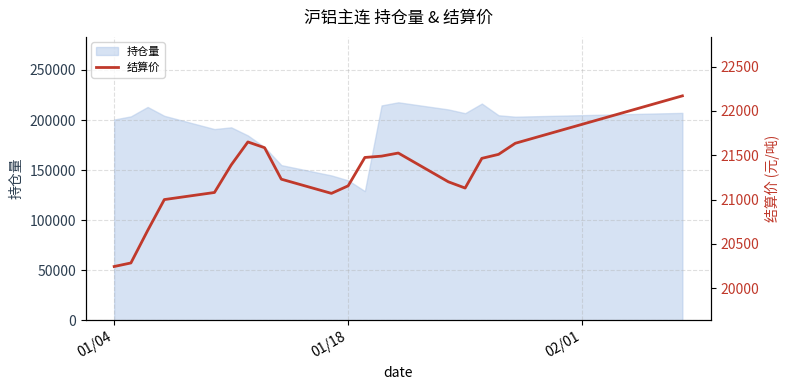

What is the minimum value for 持仓量?

129016